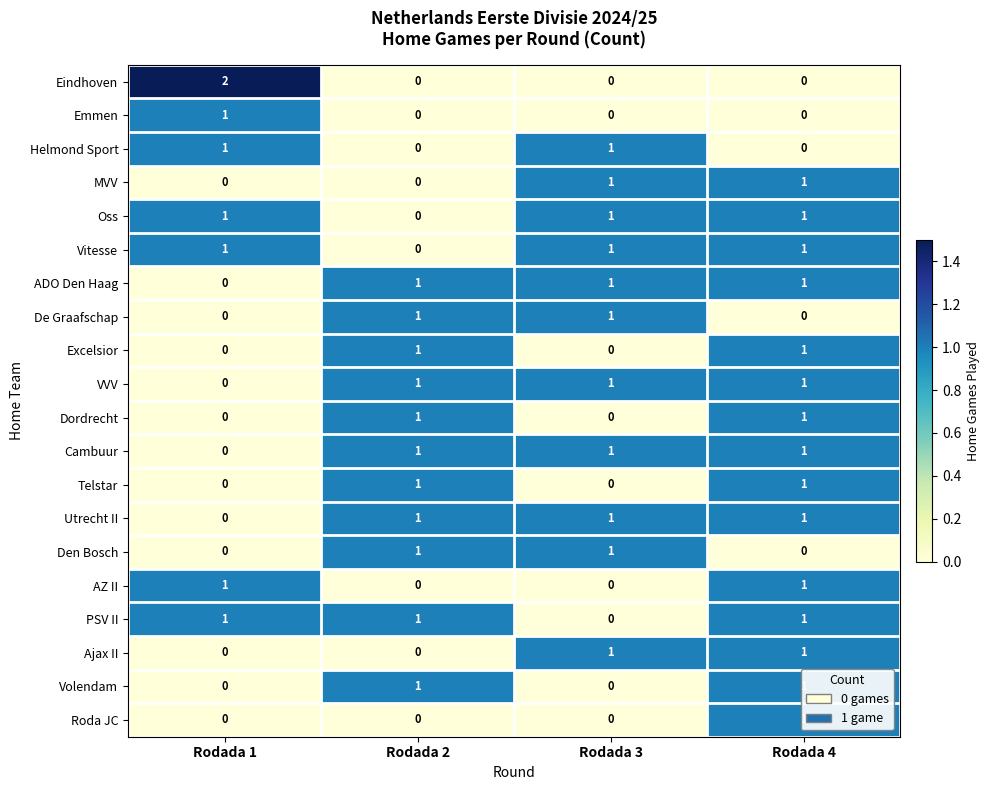

What is the sum of all Vitesse values?

3